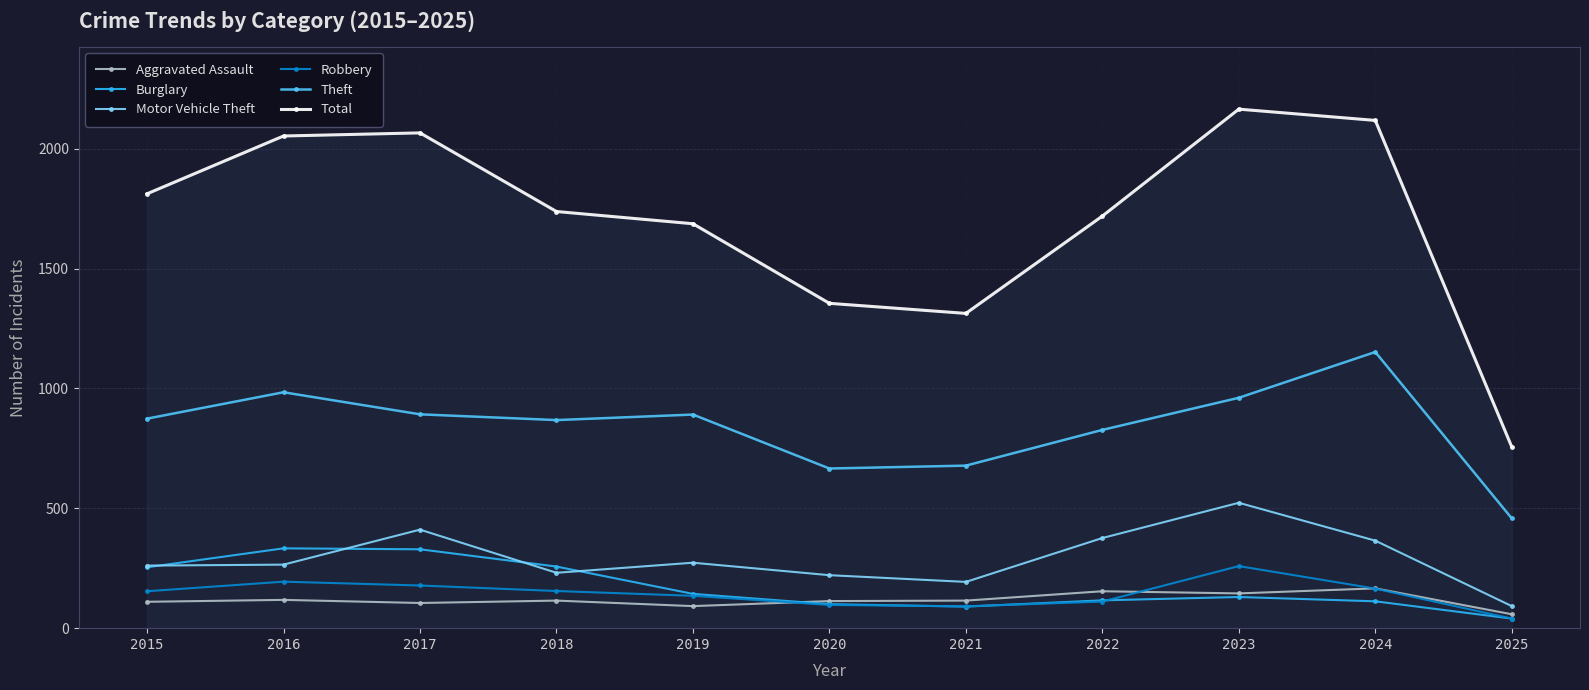

Count the number of categories in the chart.

11